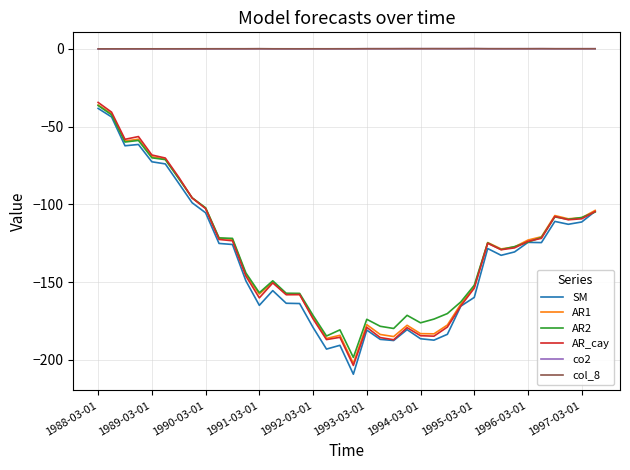

True or false: co2 and SM cross at least once.

False